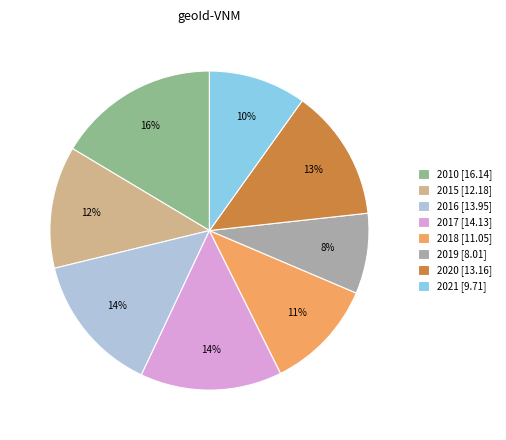

Which category has the biggest portion of the pie?

2010